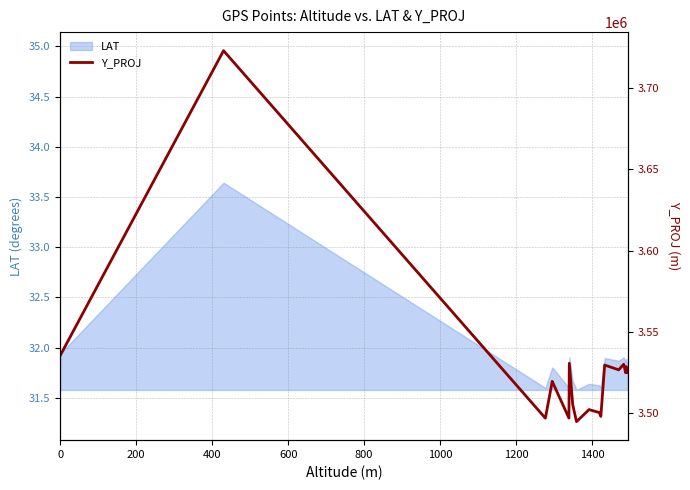

What is the minimum value for LAT?

31.6